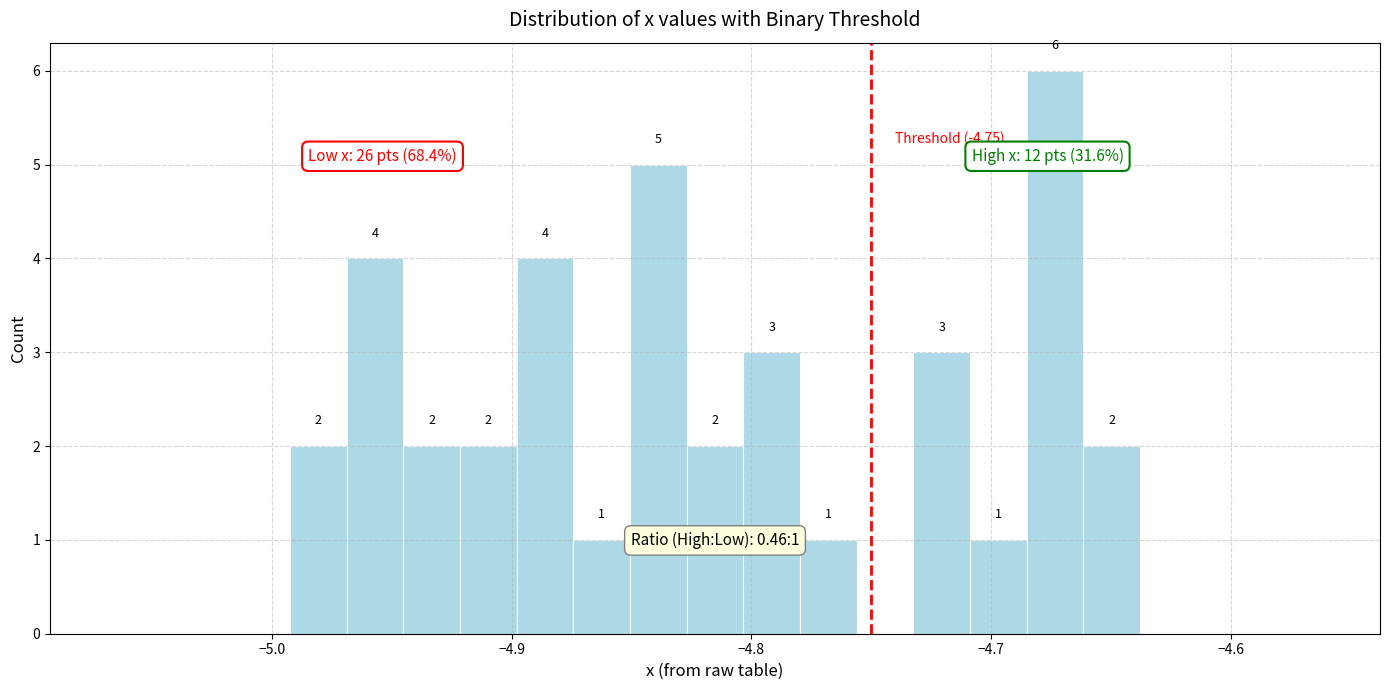

Around what value on the x-axis is the tallest bar? Give the approximate position of its centre, as read against the axis.

-4.67